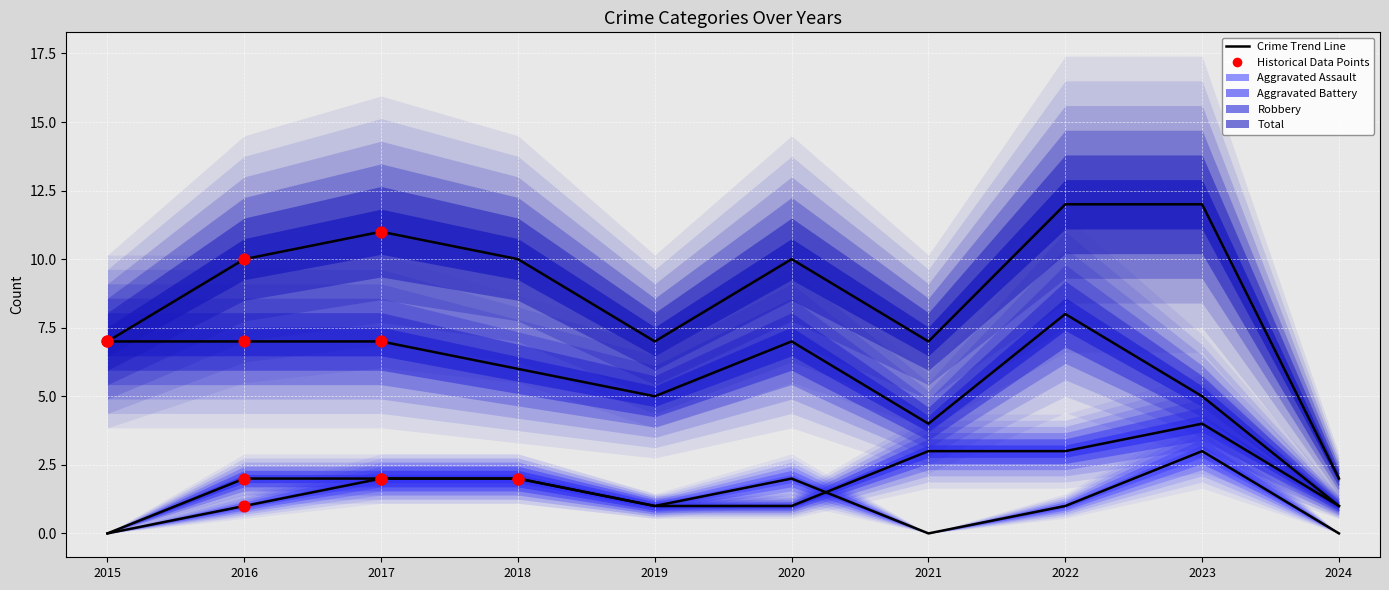

Is the value of Robbery at 2024 greater than the value of Total at 2023?

No